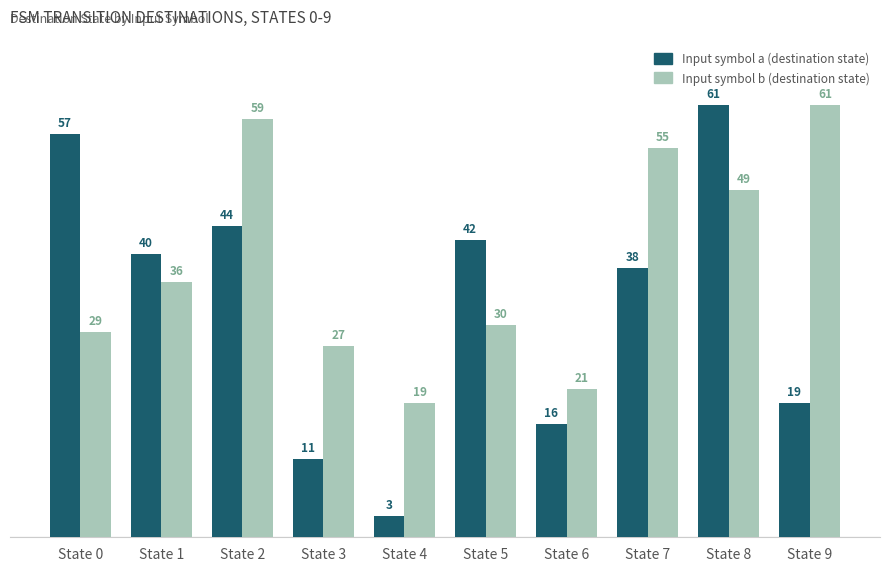

At which label is Input symbol b (destination state) closest to 40?

State 1